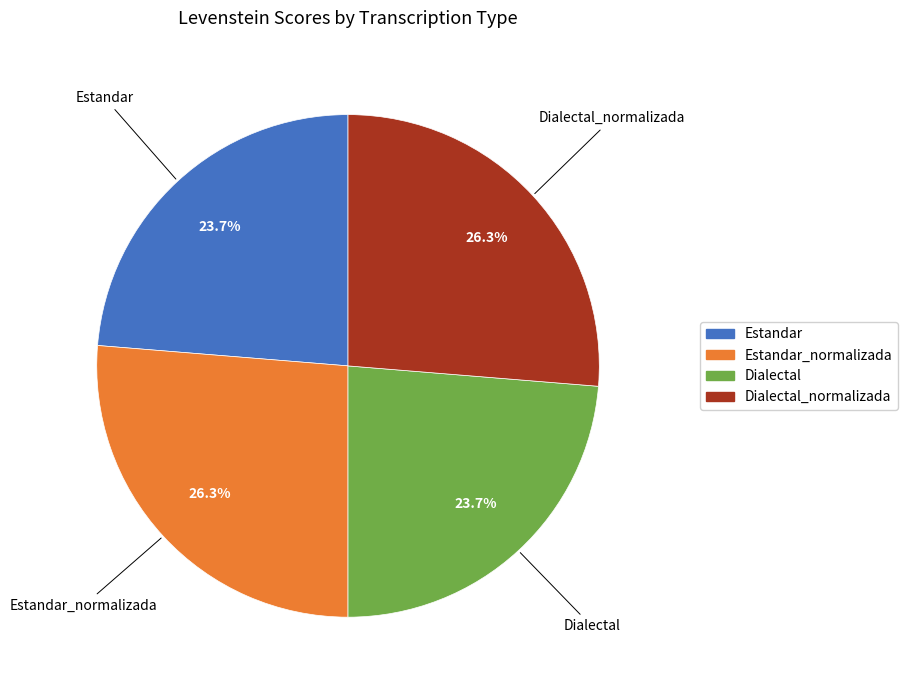

Does any single category account for the majority?

No